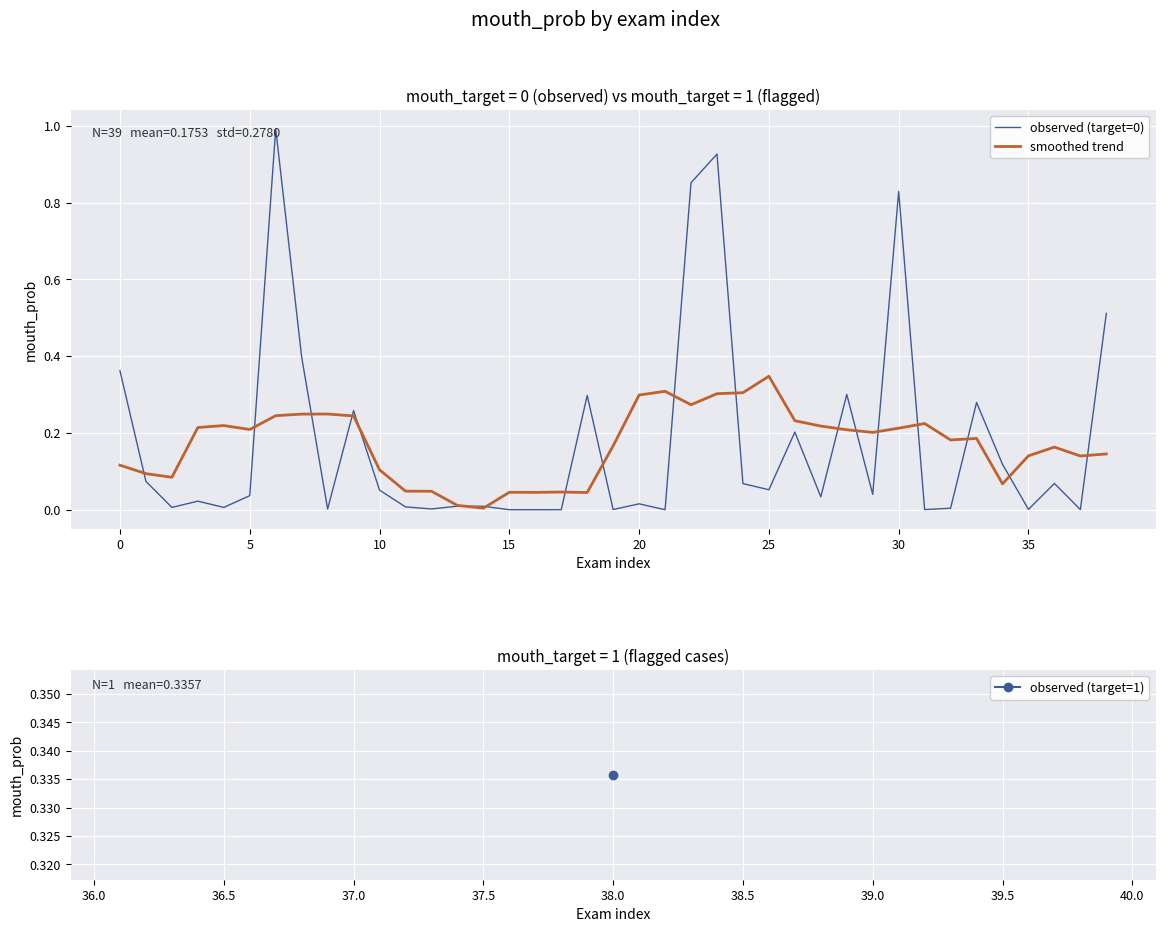

What is the maximum value shown in the chart?

1.0